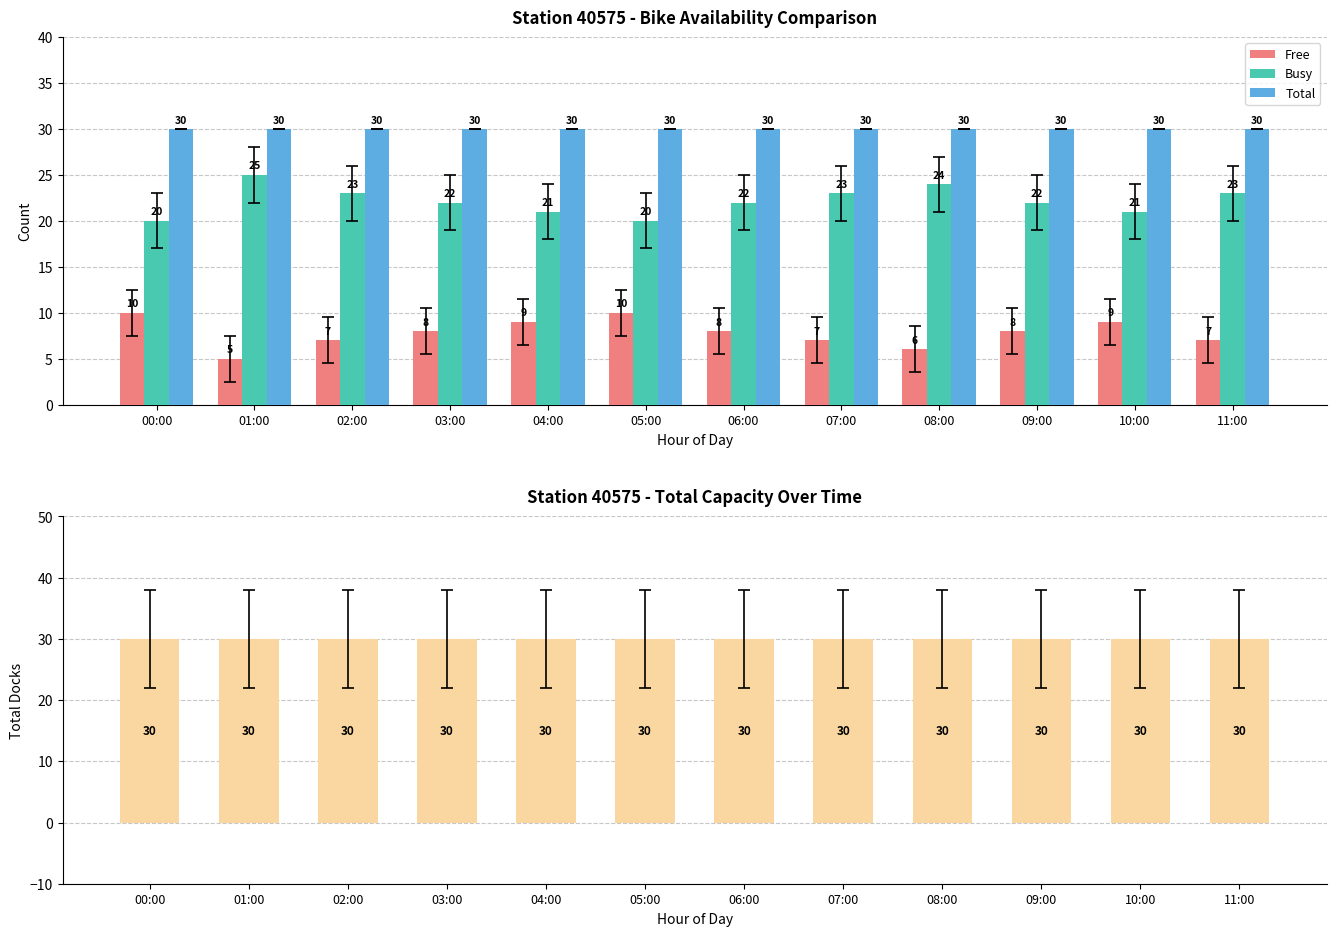

The value of total at 02:00 is 30. True or false?

True